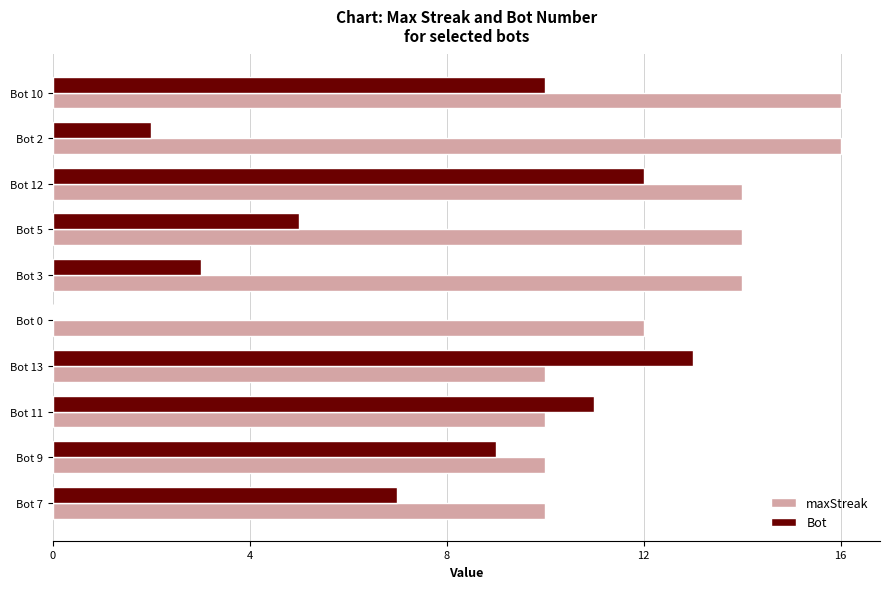

What are all the series names shown in the legend?

maxStreak, Bot